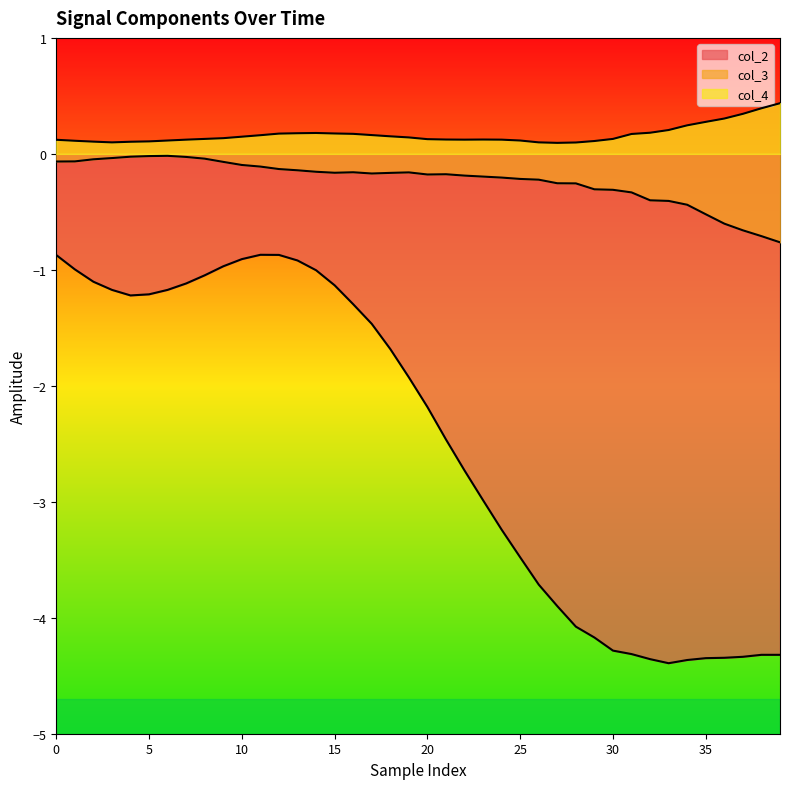

How many data points in col_2 are less than -1?

33